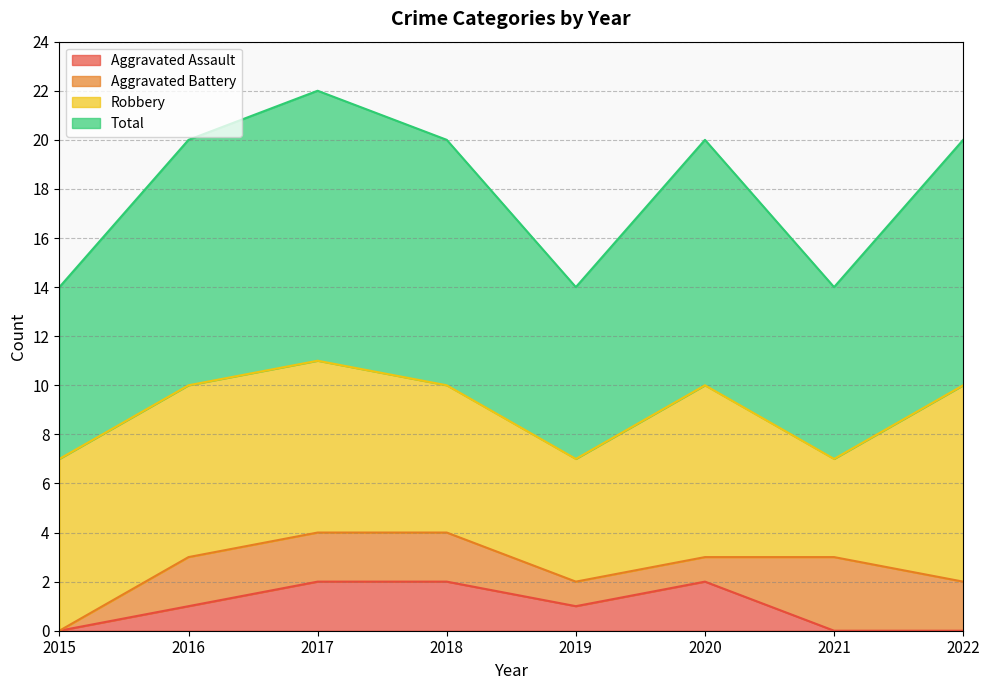

Does the chart display data point markers on the line(s)?

No